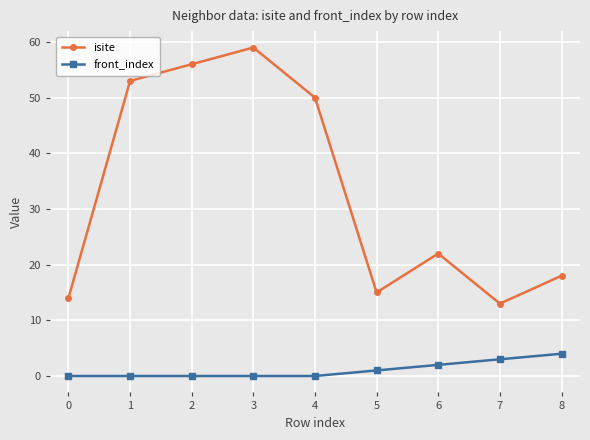

Which series has the largest range (max minus min)?

isite